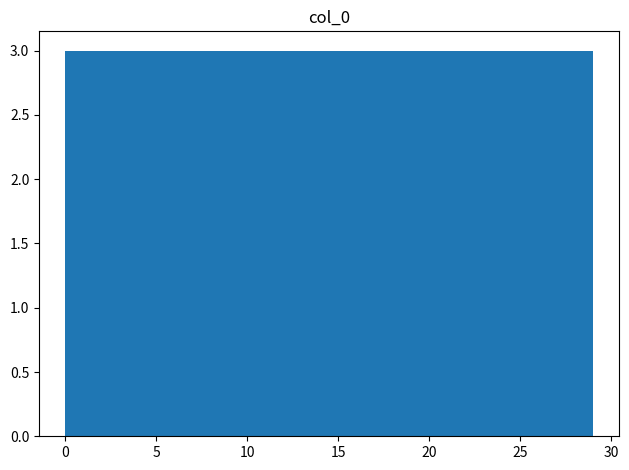

Reading left to right, list every bar in this chart as the range it spans on the x-axis followed by its height. Neither the bar edges nor the heights are printed on the chart, so give them approximately, as read against the axes.

0.0 to 2.9: 3
2.9 to 5.8: 3
5.8 to 8.7: 3
8.7 to 11.6: 3
11.6 to 14.5: 3
14.5 to 17.4: 3
17.4 to 20.3: 3
20.3 to 23.2: 3
23.2 to 26.1: 3
26.1 to 29.0: 3